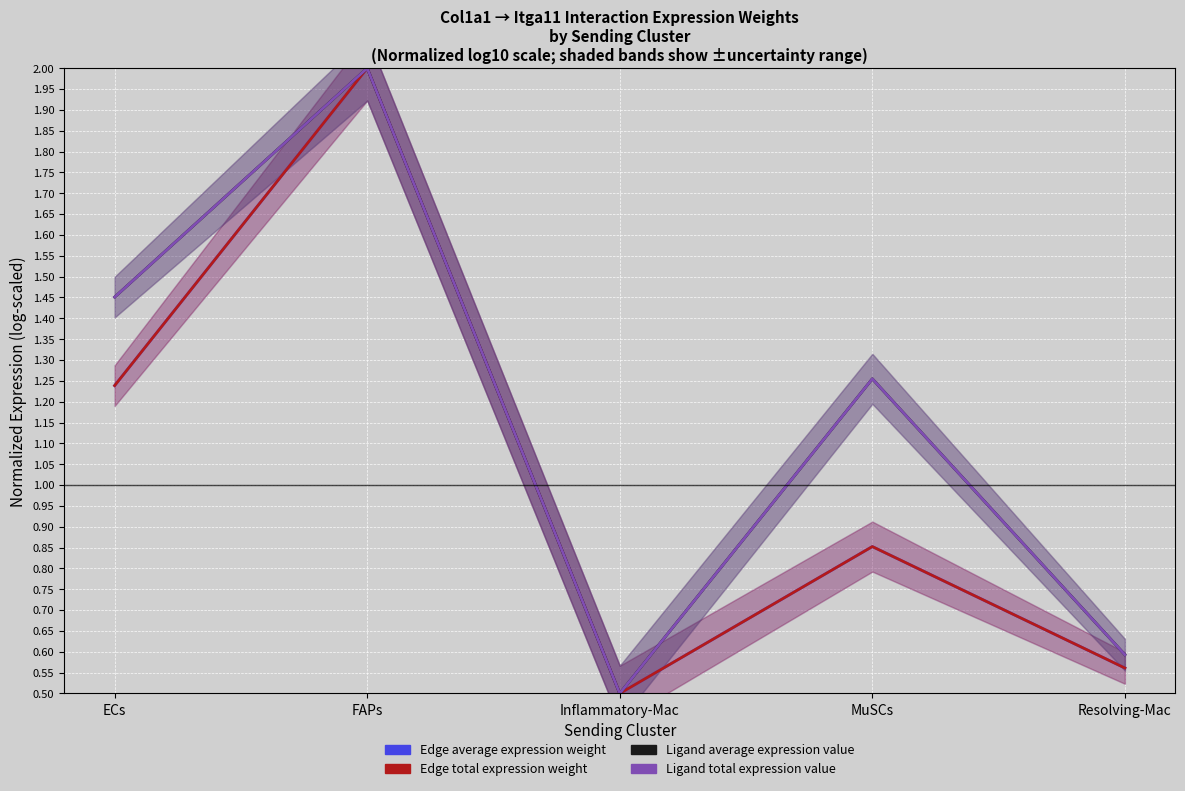

Reading left to right, what are all the values shown in this chart?

Edge average expression weight: ECs=1.2	FAPs=2.0	Inflammatory-Mac=0.5	MuSCs=0.9	Resolving-Mac=0.6
Edge total expression weight: ECs=1.2	FAPs=2.0	Inflammatory-Mac=0.5	MuSCs=0.9	Resolving-Mac=0.6
Ligand average expression value: ECs=1.5	FAPs=2.0	Inflammatory-Mac=0.5	MuSCs=1.3	Resolving-Mac=0.6
Ligand total expression value: ECs=1.5	FAPs=2.0	Inflammatory-Mac=0.5	MuSCs=1.3	Resolving-Mac=0.6